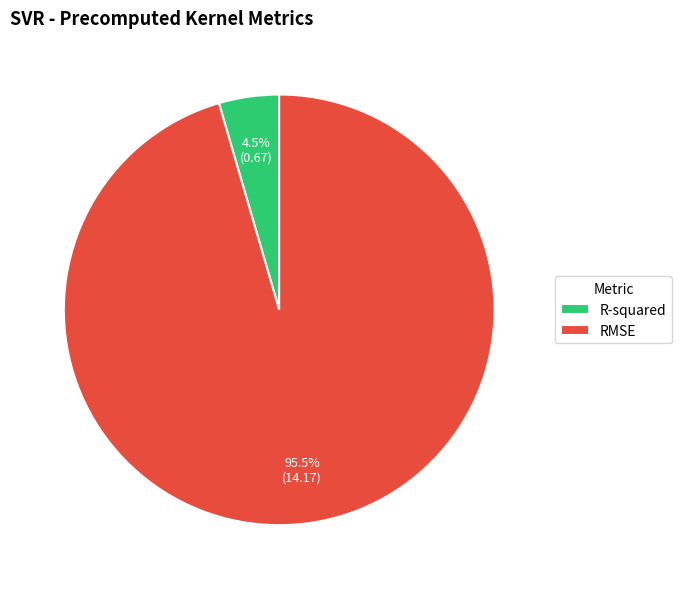

How many slices are in this pie chart?

2